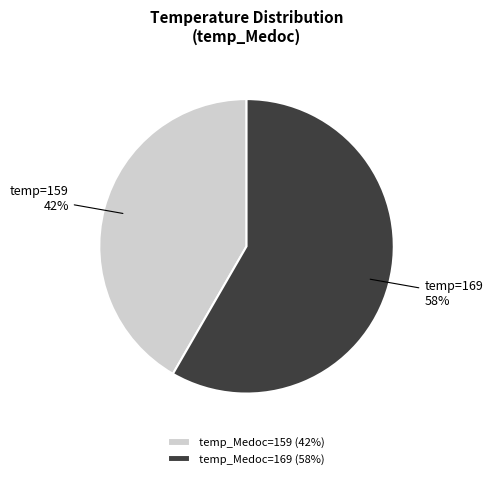

How many segments does this pie chart have?

2